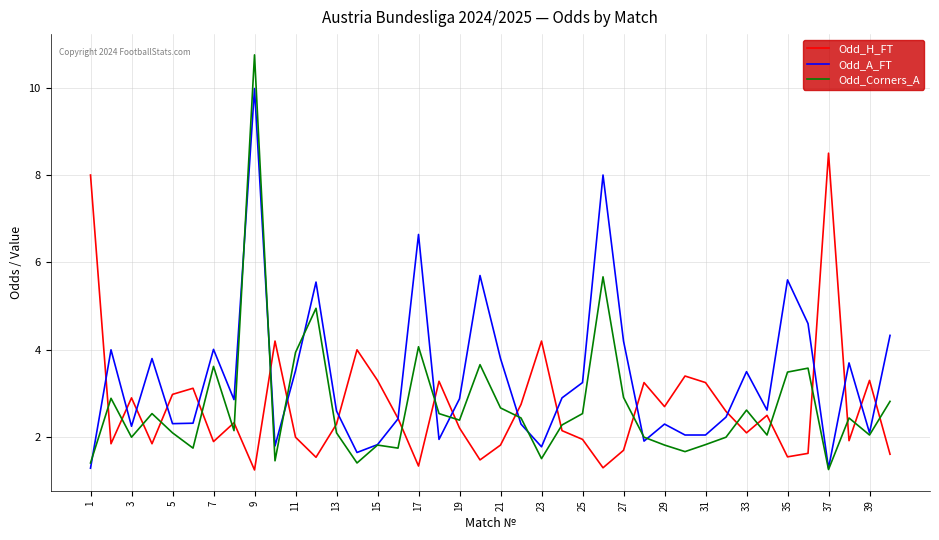

What is the minimum value for Odd_A_FT?

1.3